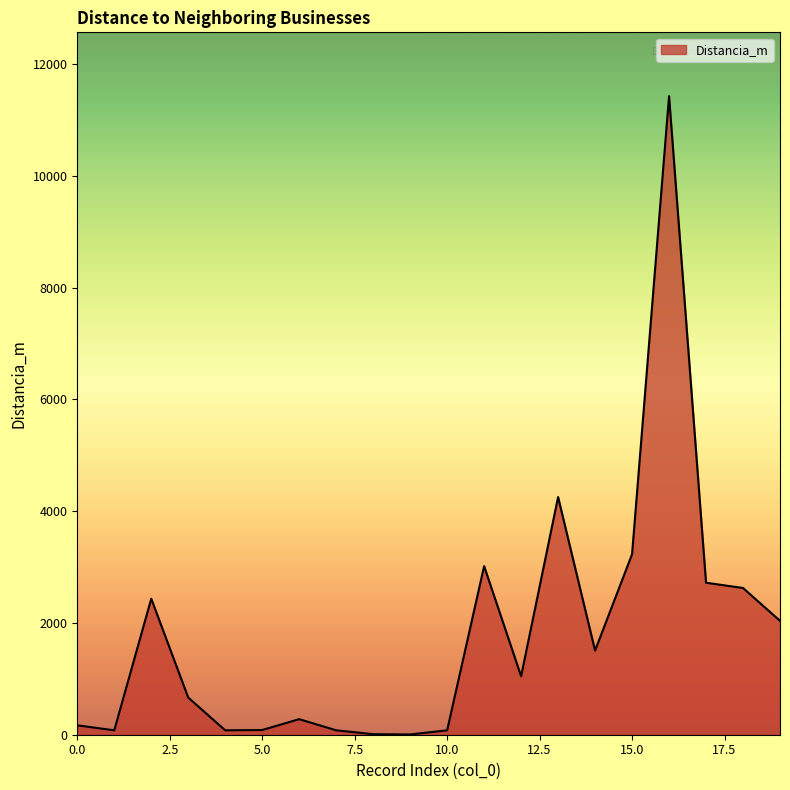

What is the sum of all values?

35822.7